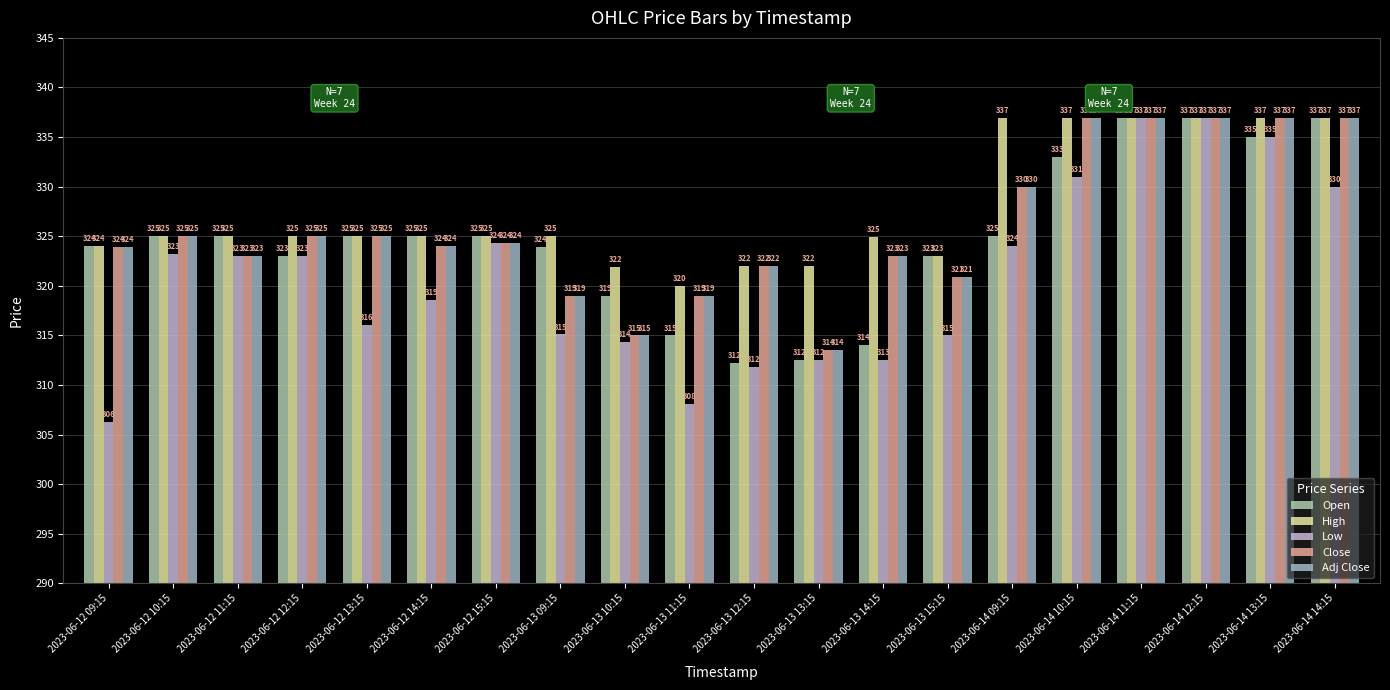

Which category has the lowest value across all series?

2023-06-12 09:15